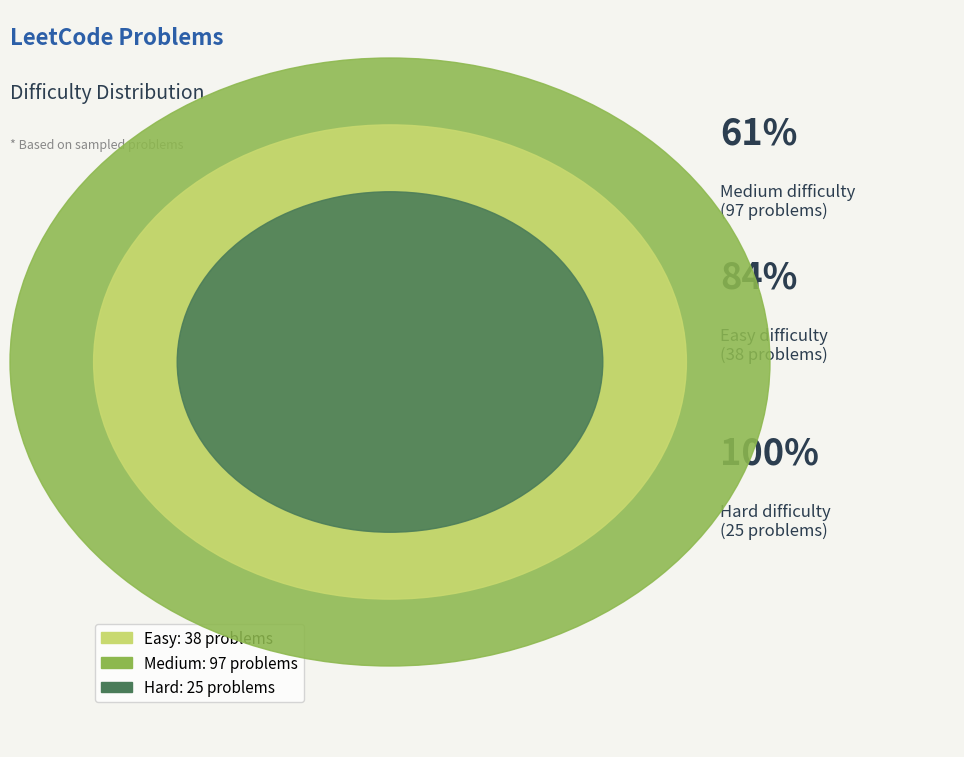

To the nearest percent, what percentage of the pie is Easy?

24%